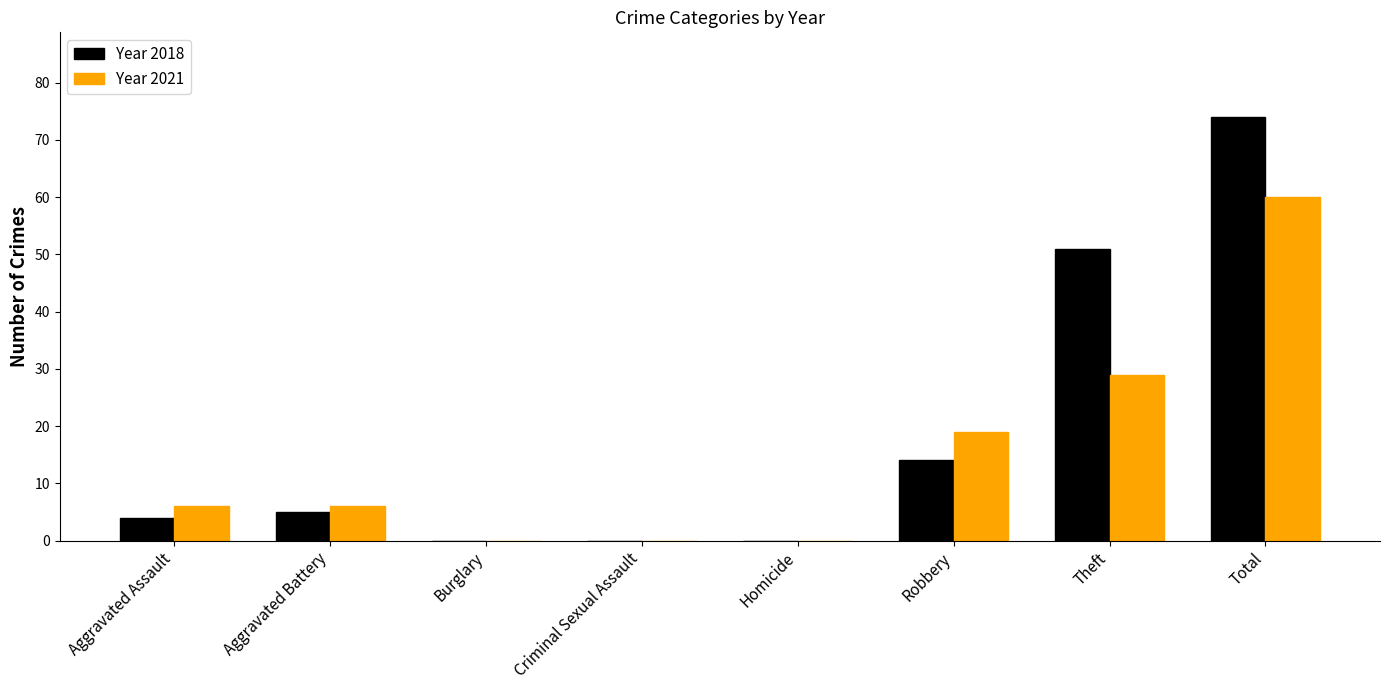

How many categories are shown in the chart?

8